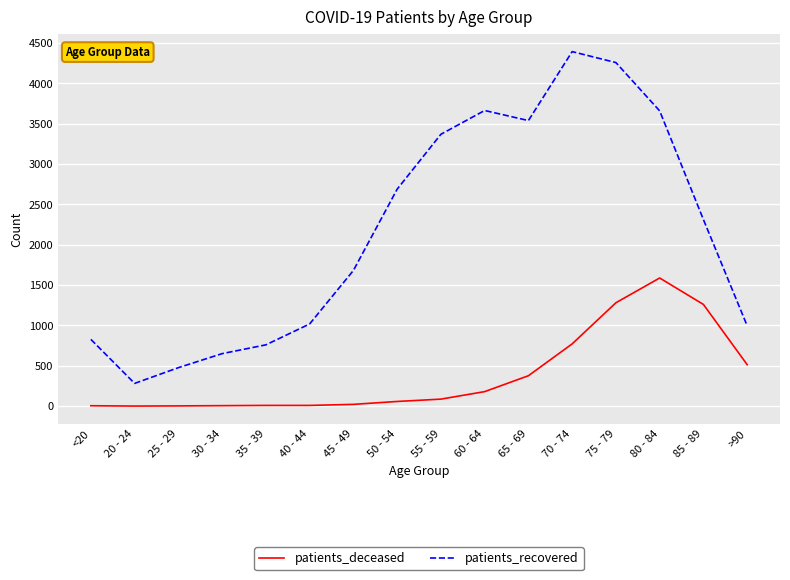

Between 35 - 39 and 40 - 44, which series saw the biggest shift?

patients_recovered